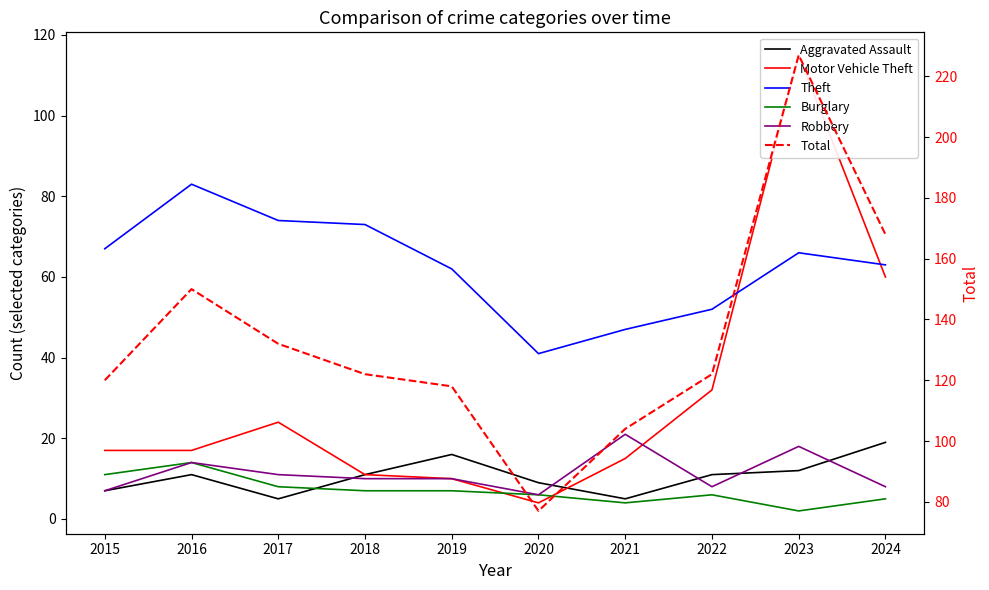

What is the difference between the second highest and minimum values in the Robbery series?

12